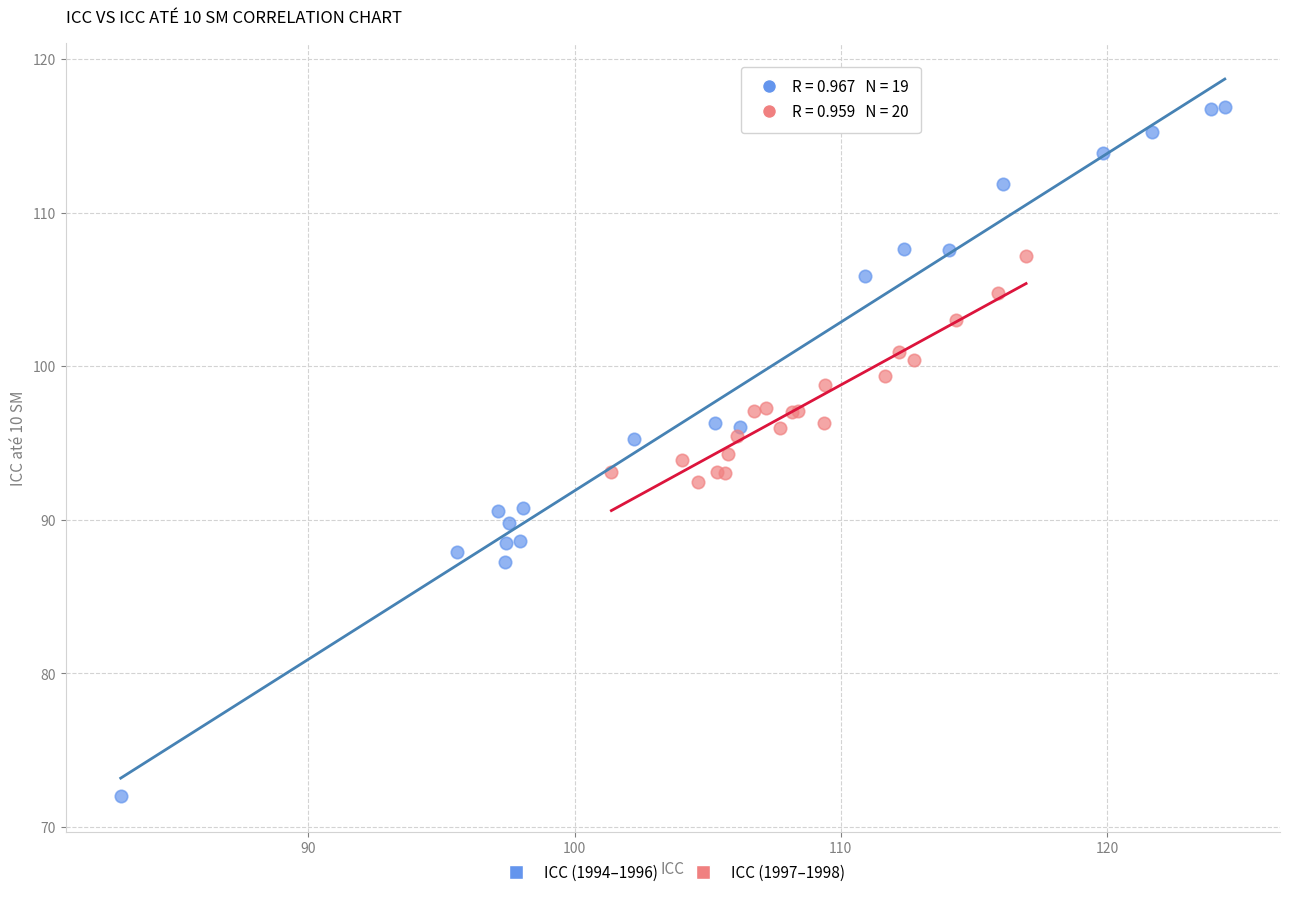

Which series reaches the minimum Y coordinate?

ICC (1994–1996)